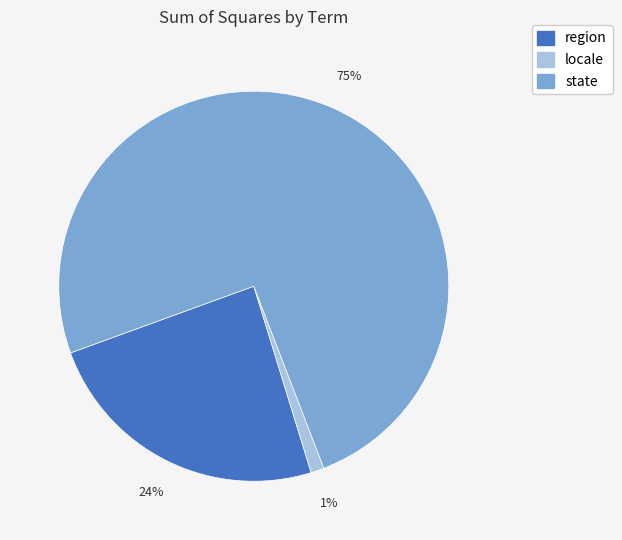

To the nearest percent, what is the average slice percentage?

33%